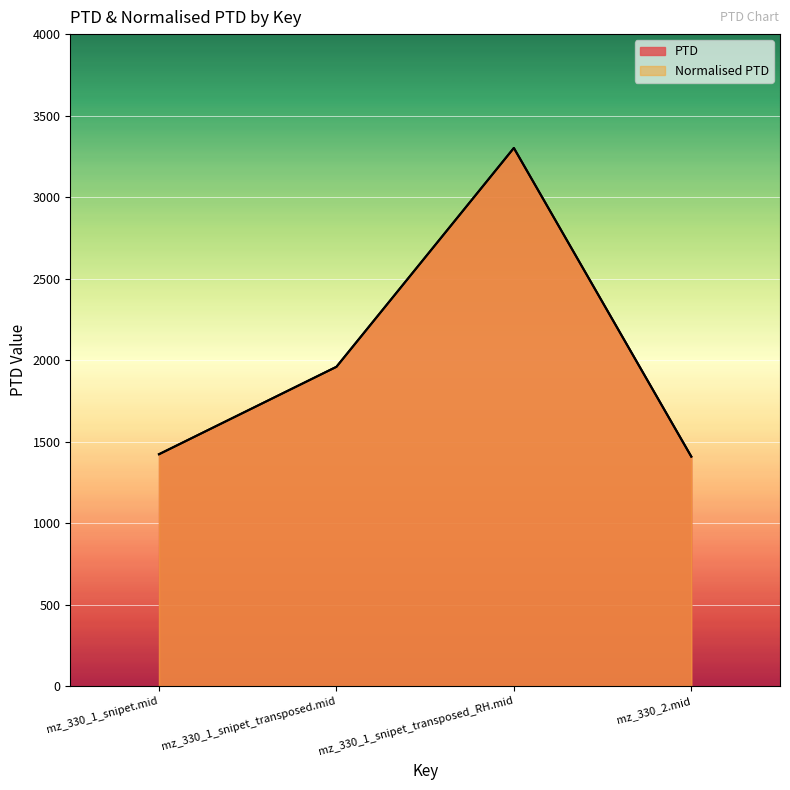

True or false: PTD and Normalised PTD intersect in this chart.

False